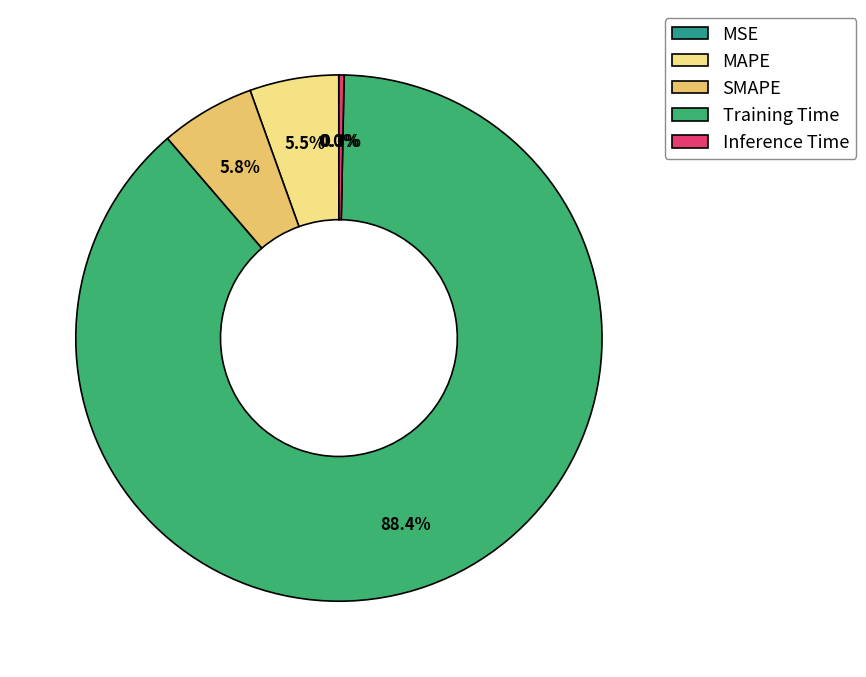

Between Training Time and Inference Time, which is larger?

Training Time